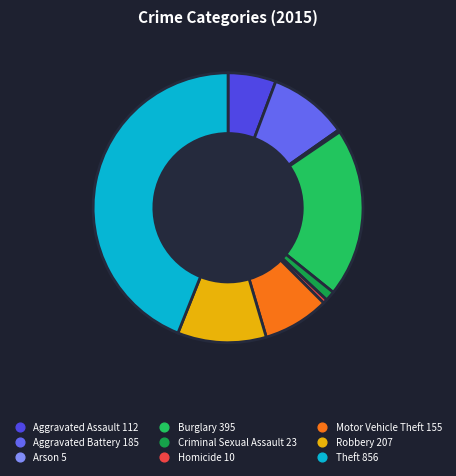

To the nearest percent, what portion does Robbery represent?

11%